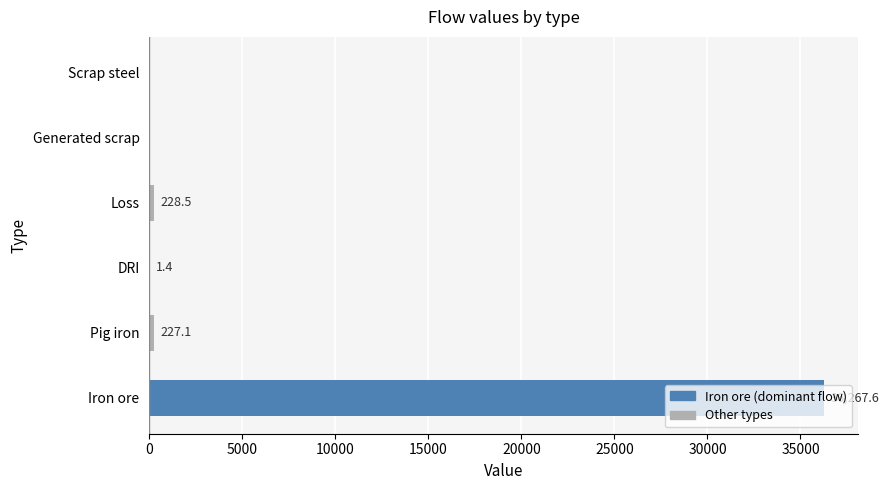

The chart shows a value of 228.5 at Loss. True or false?

True